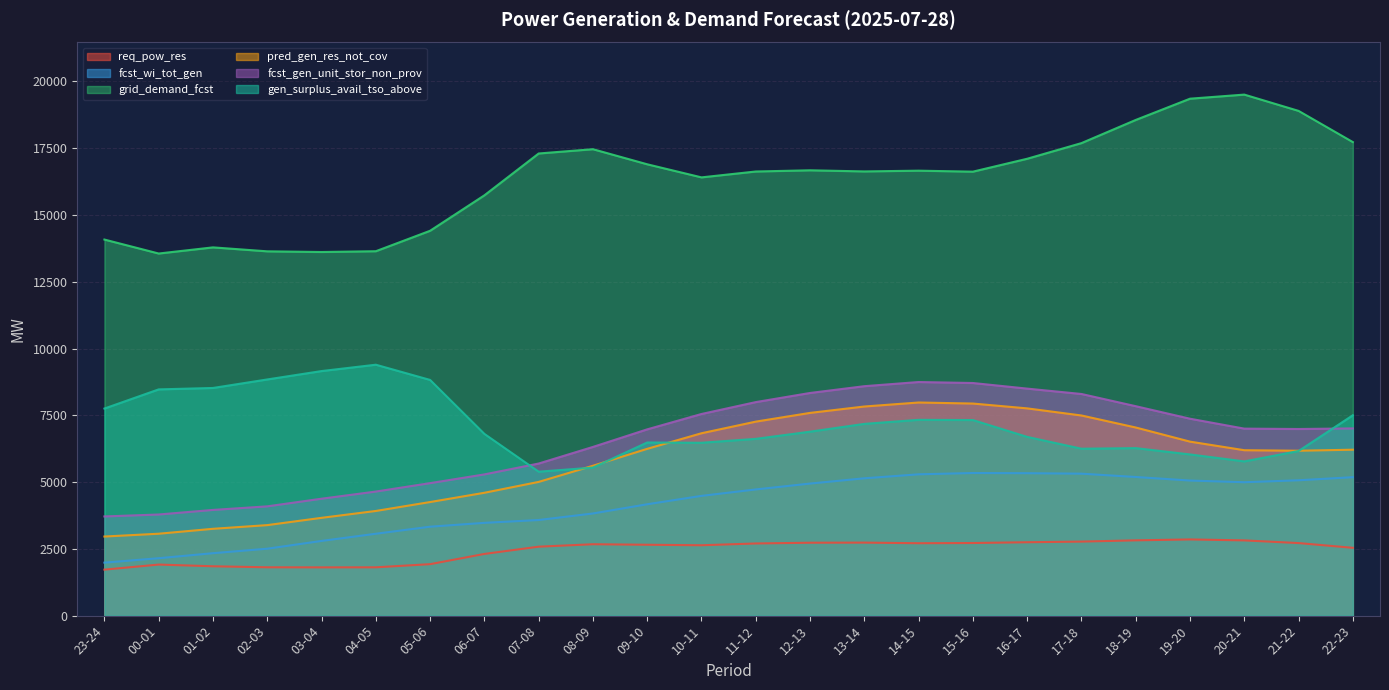

What is the sum of the fcst_gen_unit_stor_non_prov values at 02-03 and 14-15?

12839